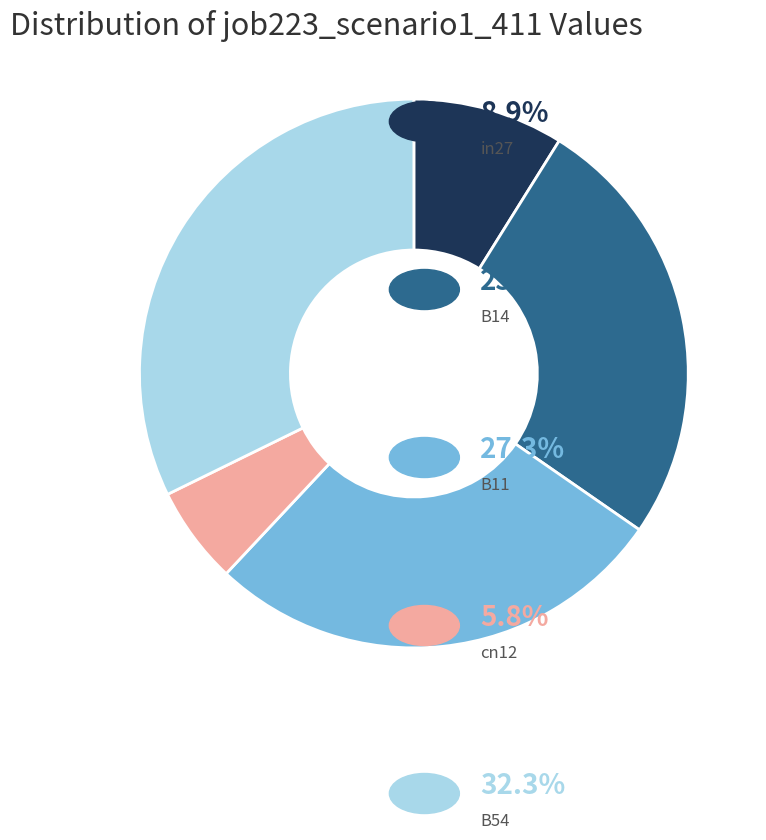

Is there a majority slice in this chart?

No